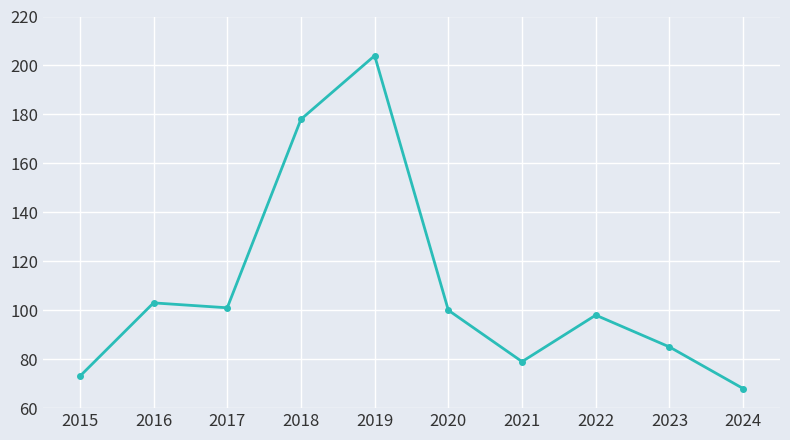

How many points are lower than both their immediate neighbors (excluding endpoints)?

2